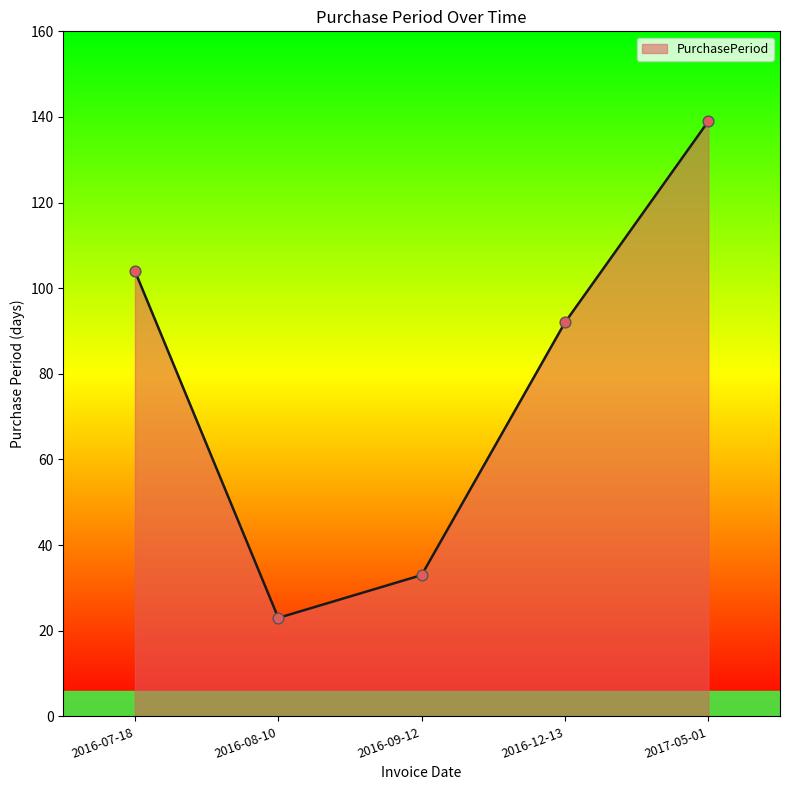

Which has a higher value, 2017-05-01 or 2016-12-13?

2017-05-01